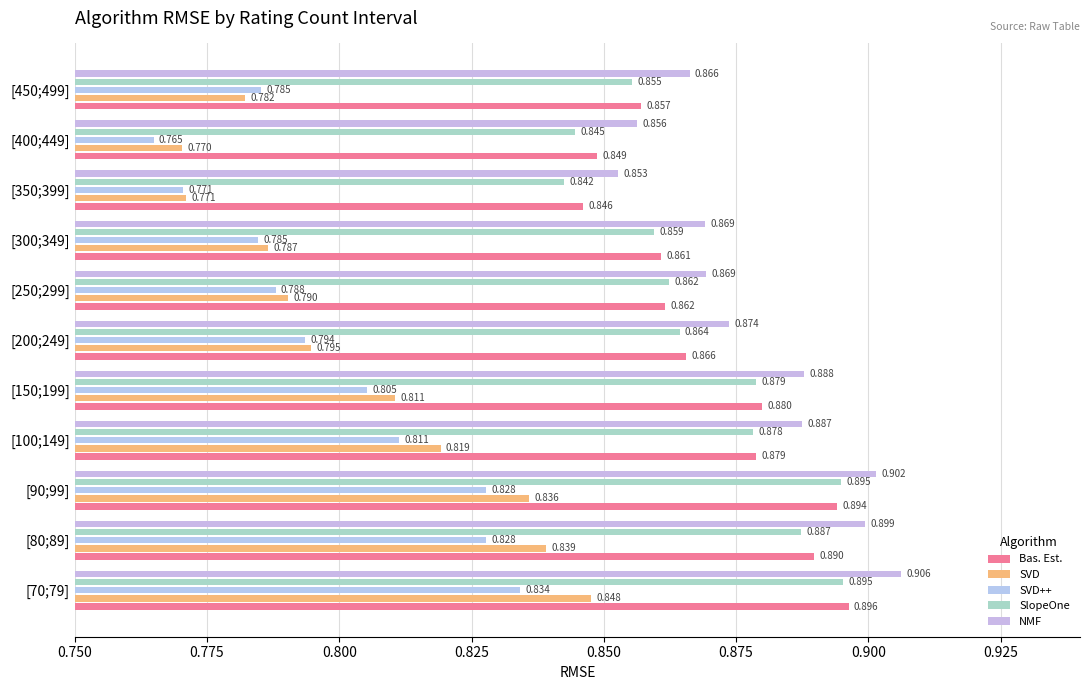

At which label does Bas. Est. reach its peak?

[70;79]